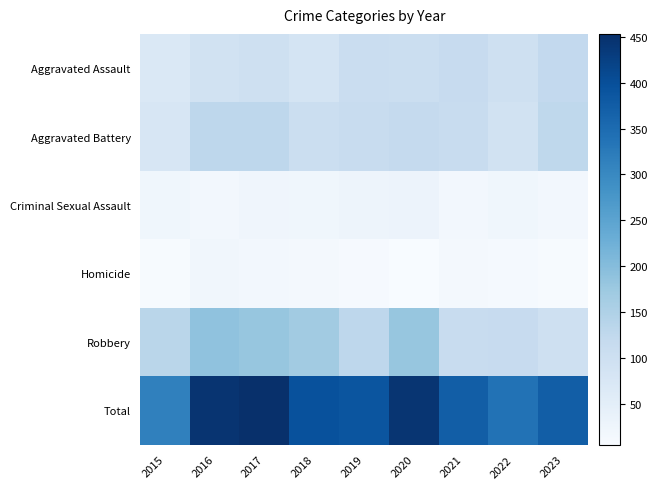

Which label corresponds to the smallest value in the chart?

2020